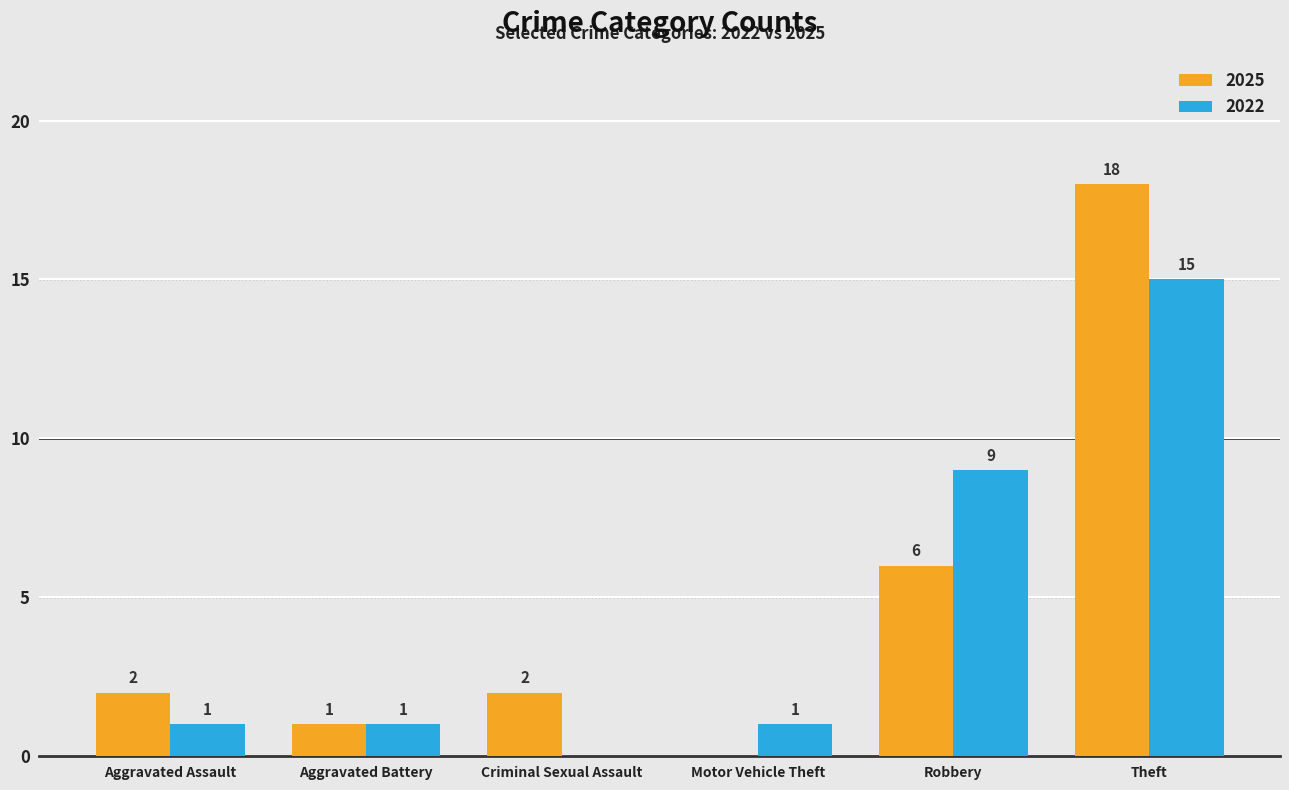

True or false: 2025 has a value of 2 at Criminal Sexual Assault.

True